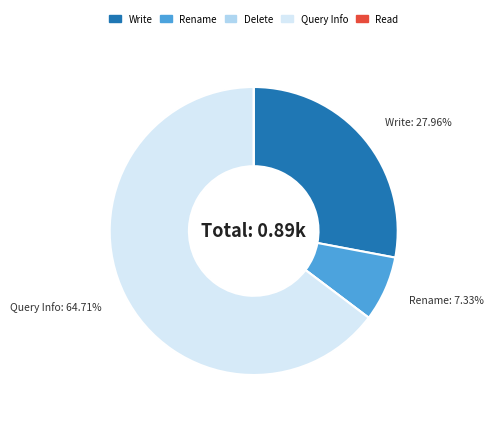

Is the sum of Rename and Write greater than half?

No